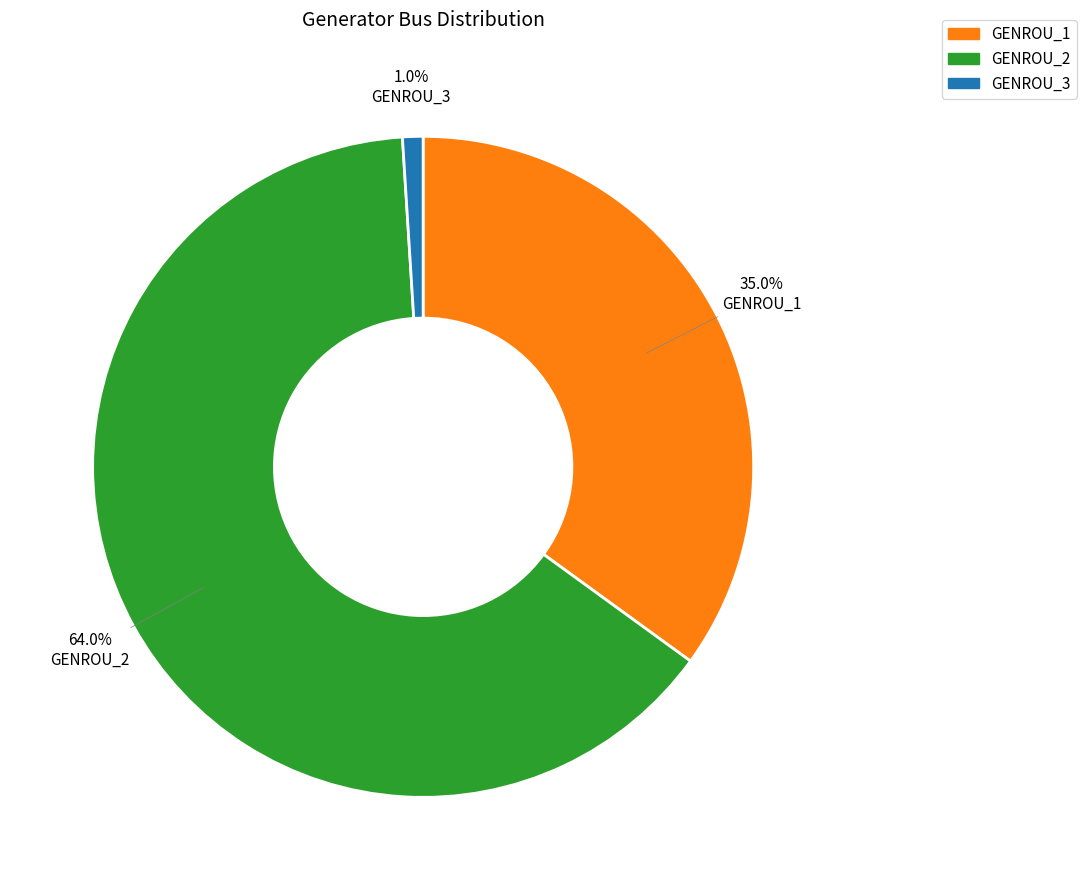

Between GENROU_3 and GENROU_1, which is larger?

GENROU_1